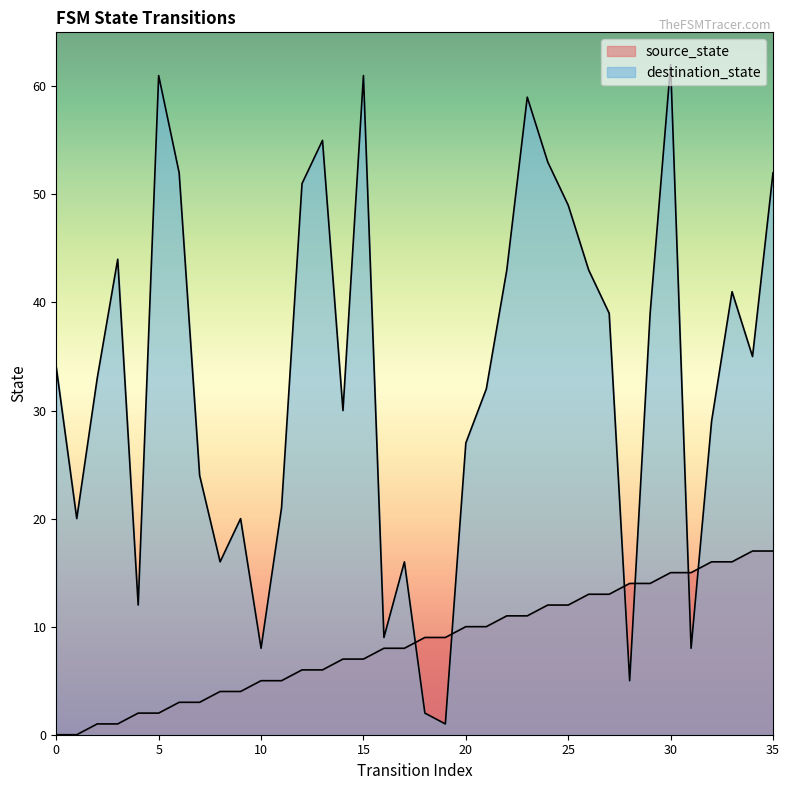

Rank the categories by source_state value from highest to lowest.

34, 35, 32, 33, 30, 31, 28, 29, 26, 27, 24, 25, 22, 23, 20, 21, 18, 19, 16, 17, 14, 15, 12, 13, 10, 11, 8, 9, 6, 7, 4, 5, 2, 3, 0, 1